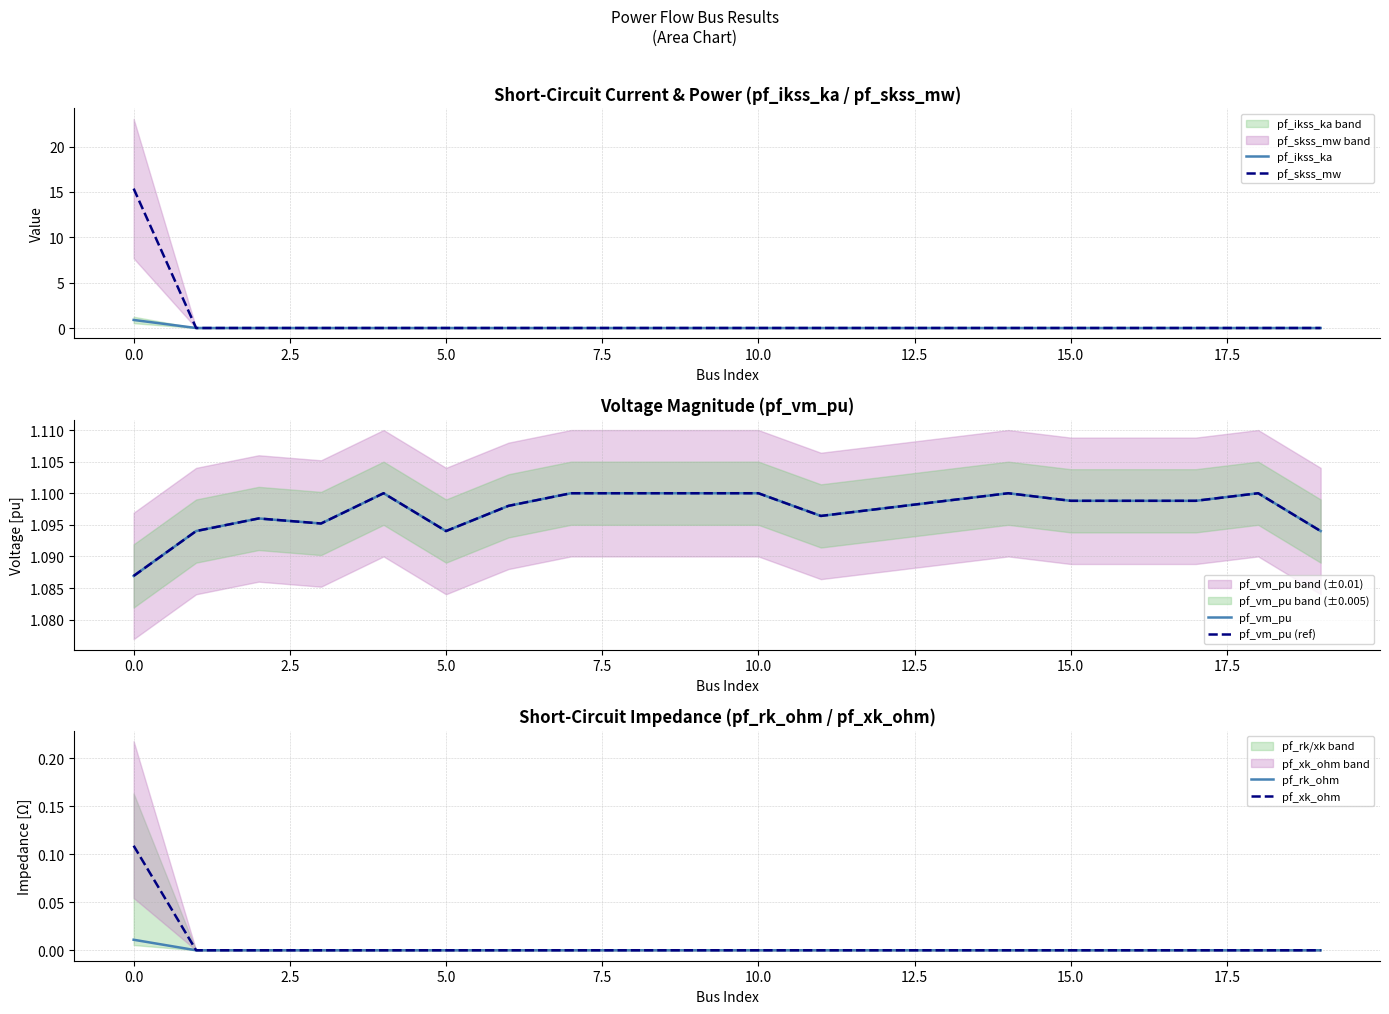

What is the average value of the pf_vm_pu series?

1.1